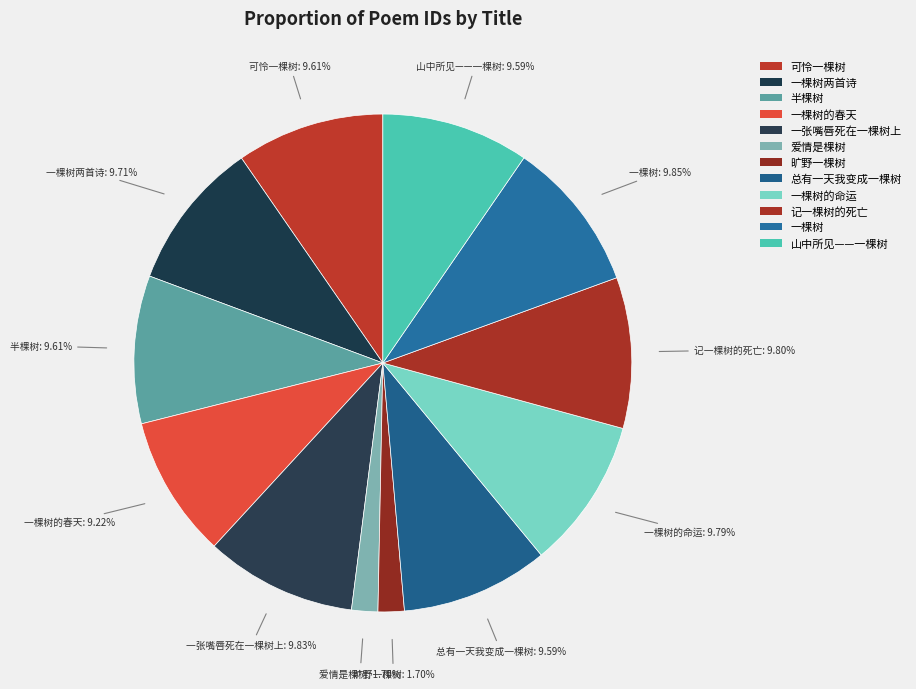

Combined, do 总有一天我变成一棵树 and 一棵树 account for over 50%?

No